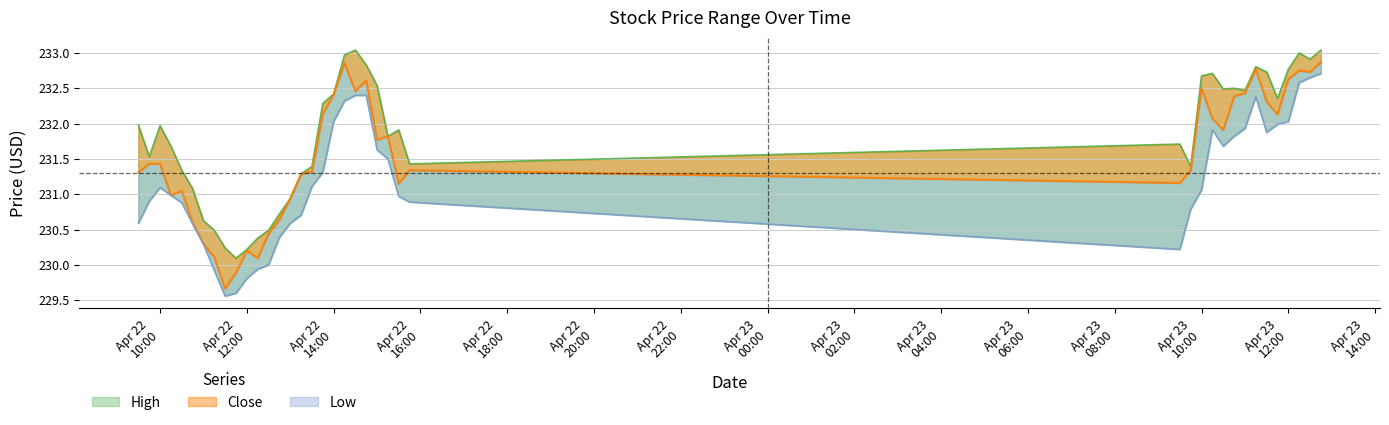

What position from the left is 2024-04-23 10:30:00?

31